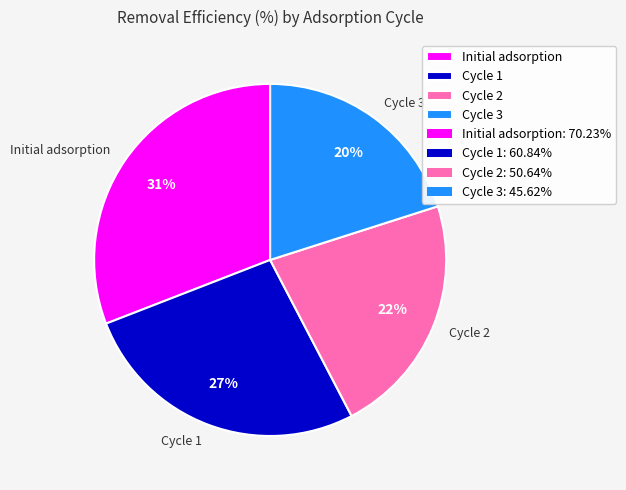

How many slices are in this pie chart?

4